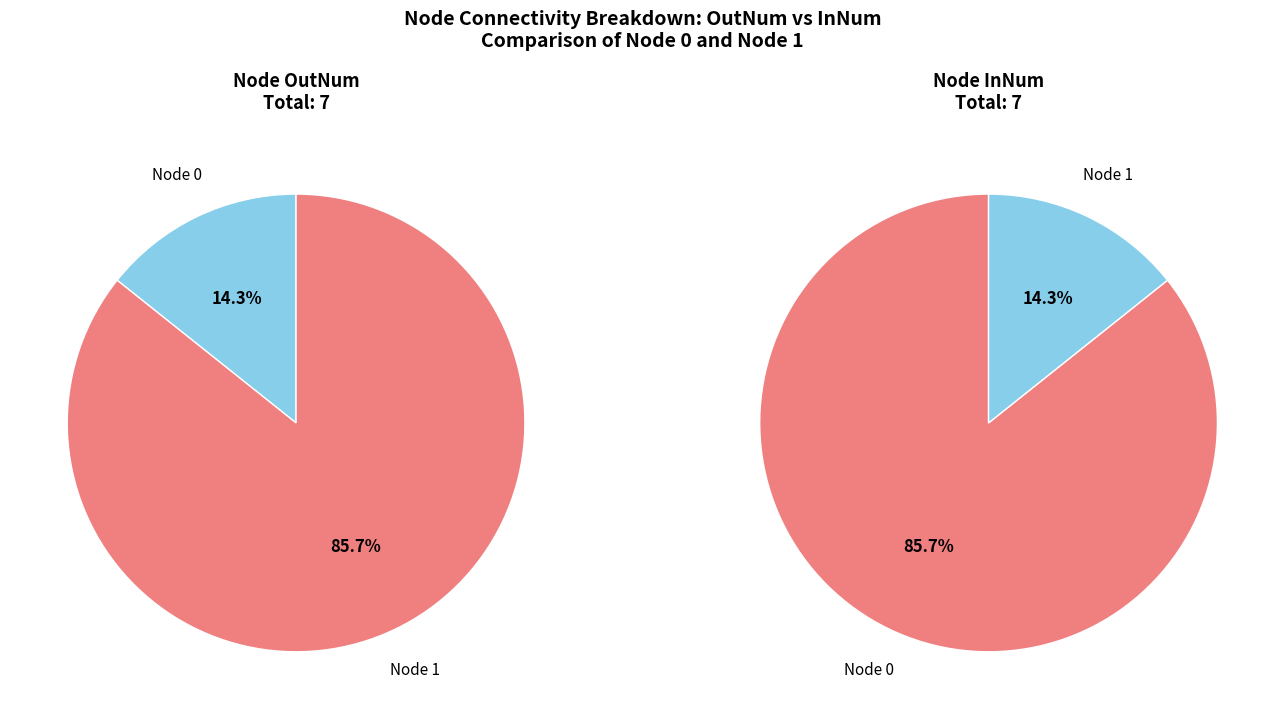

What portion of the pie excludes 1?

14.3%